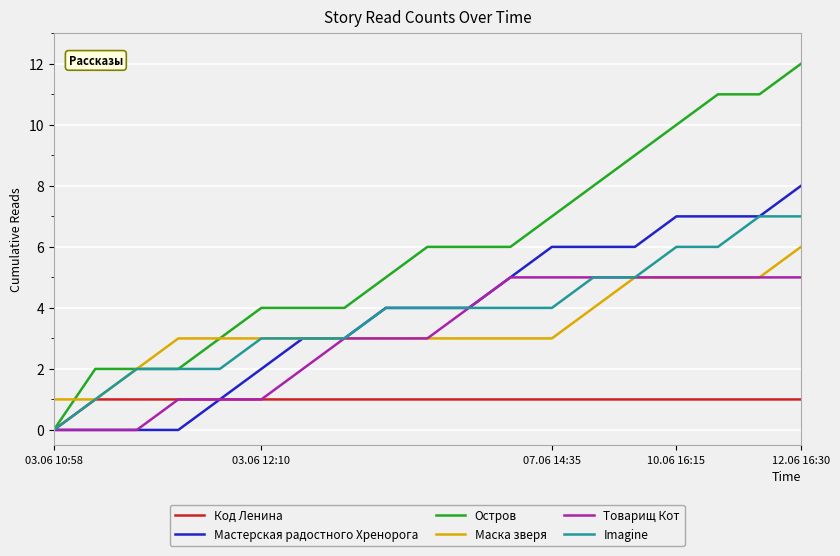

Does the chart display data point markers on the line(s)?

No